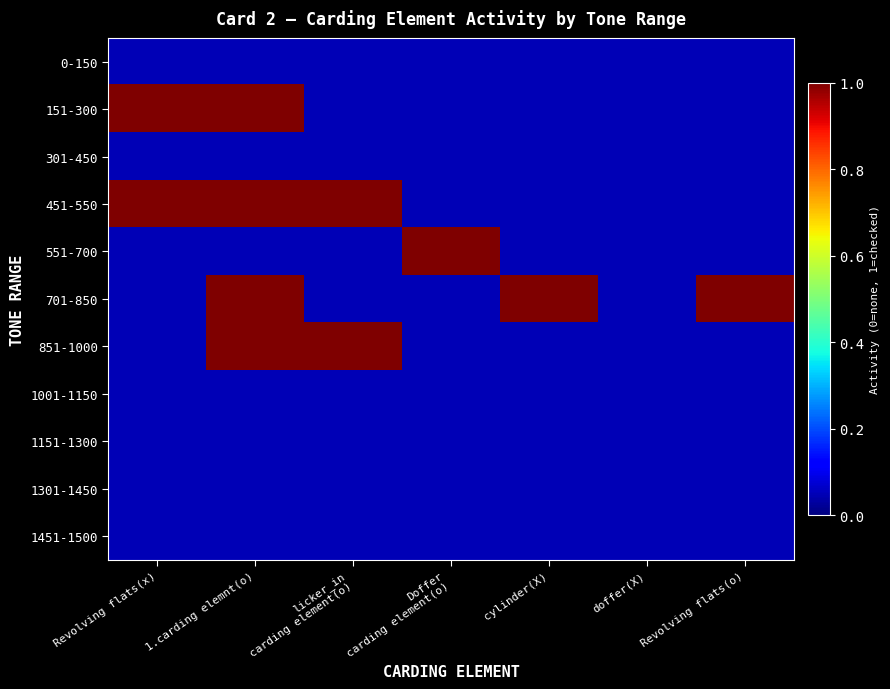

Between Revolving flats(x) and Revolving flats(o), which series saw the biggest shift?

151-300